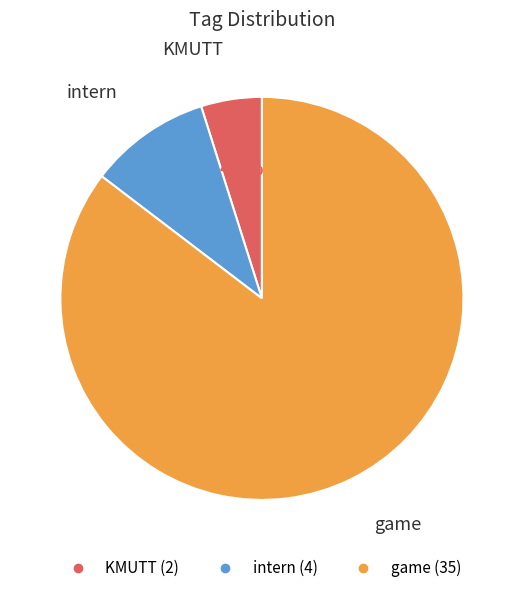

What percentage do game and intern together represent?

95.1%